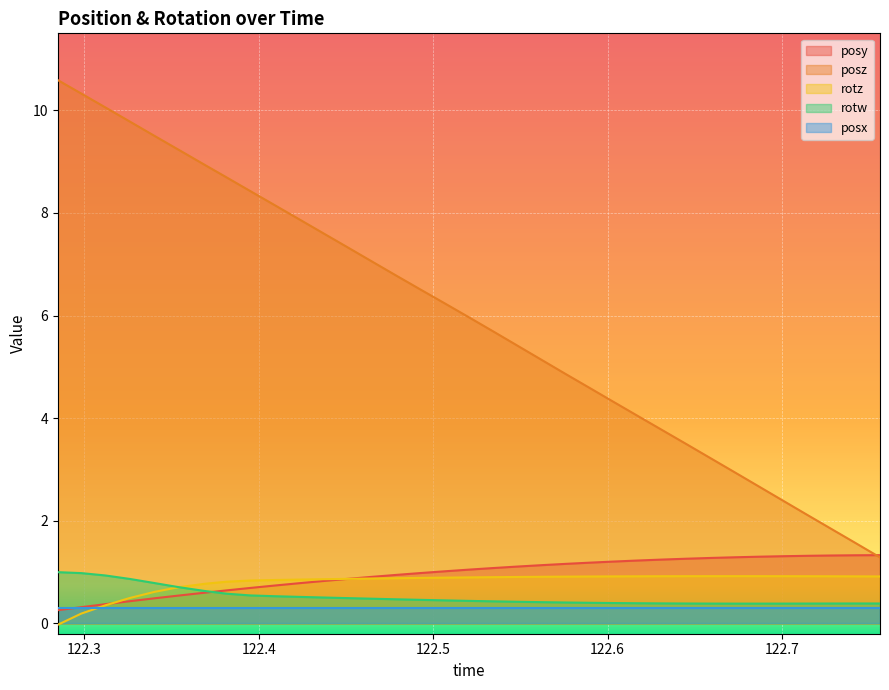

Which series has the largest range (max minus min)?

posz